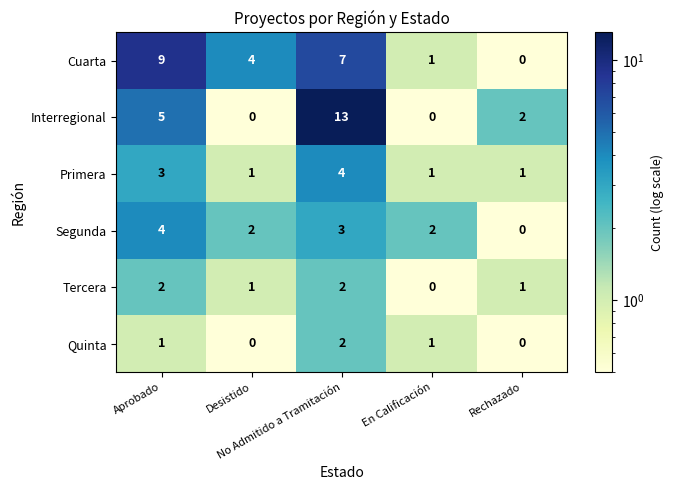

What is the maximum value shown in the chart?

13